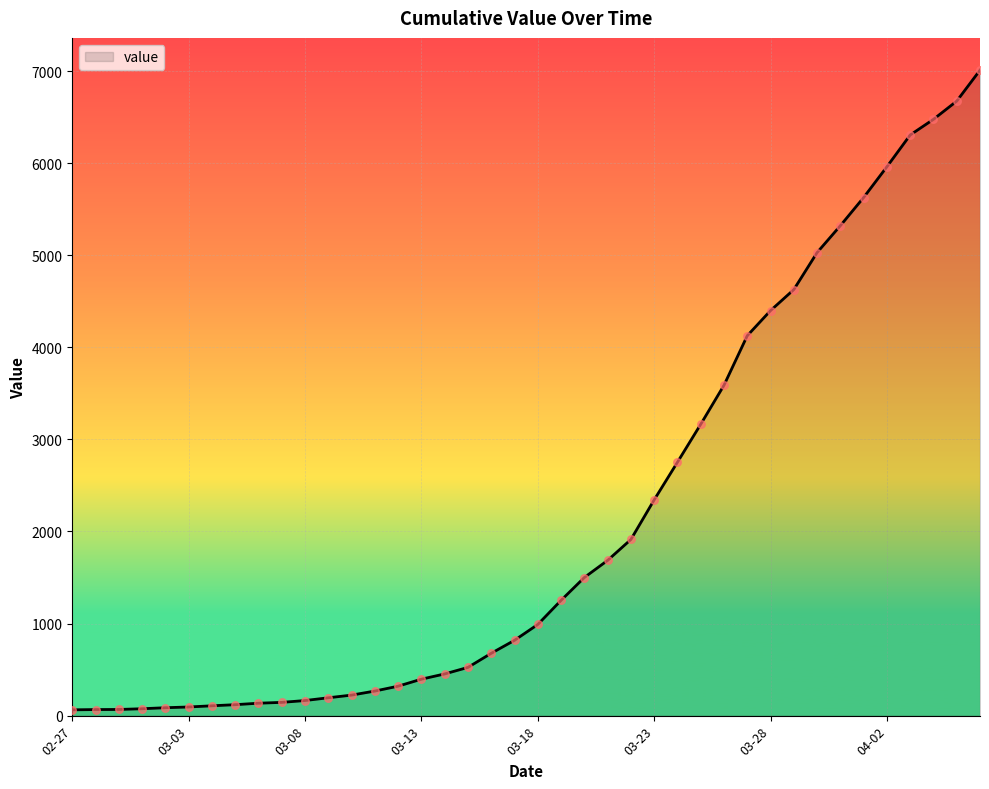

What is the difference between the maximum and minimum values?

6947